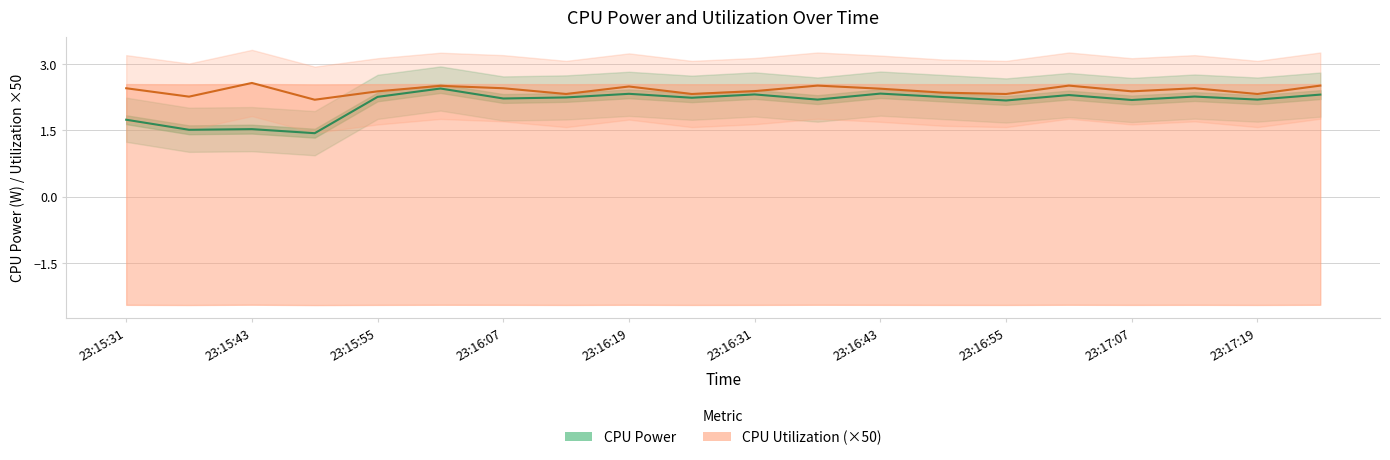

True or false: CPU Power has a value of 0.5 at 23:15:31.

False